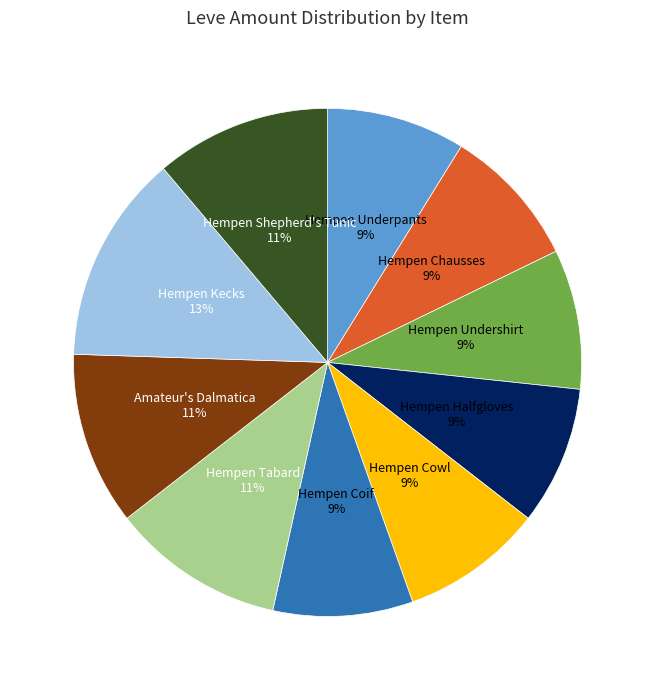

Does any single category account for the majority?

No